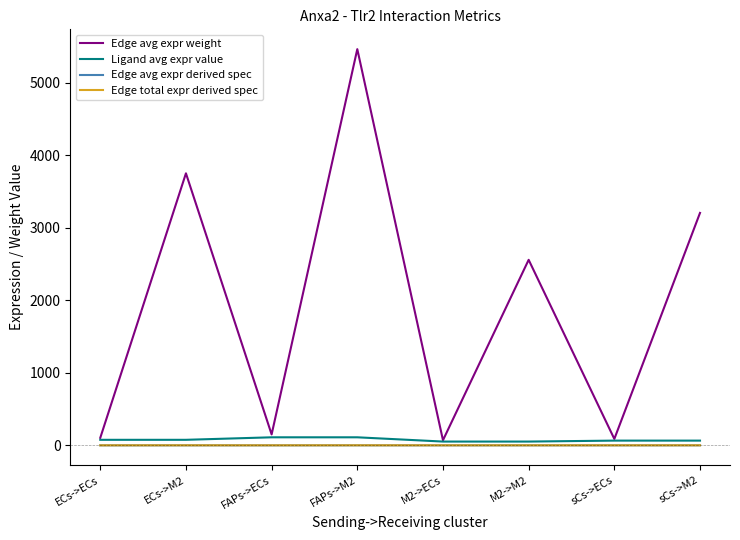

What is the label of the 4th point from the left?

FAPs->M2